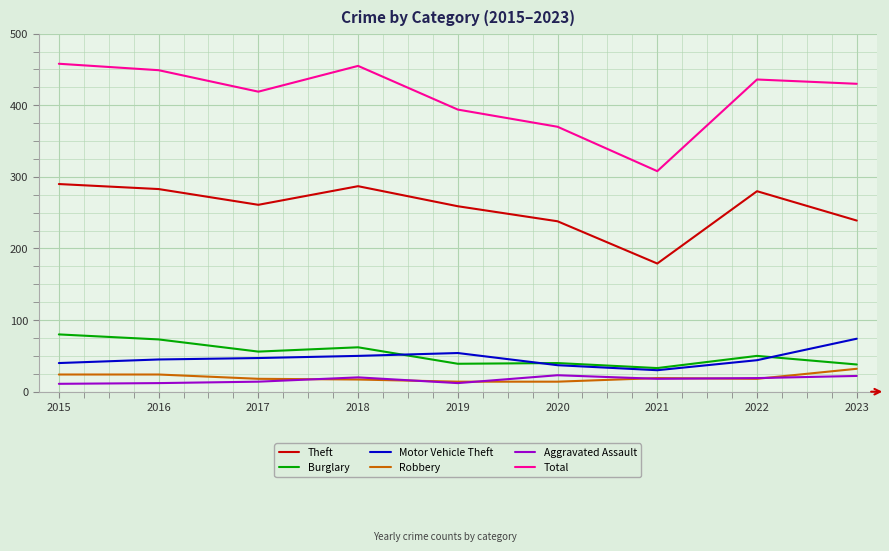

What are all the series names shown in the legend?

Theft, Burglary, Motor Vehicle Theft, Robbery, Aggravated Assault, Total